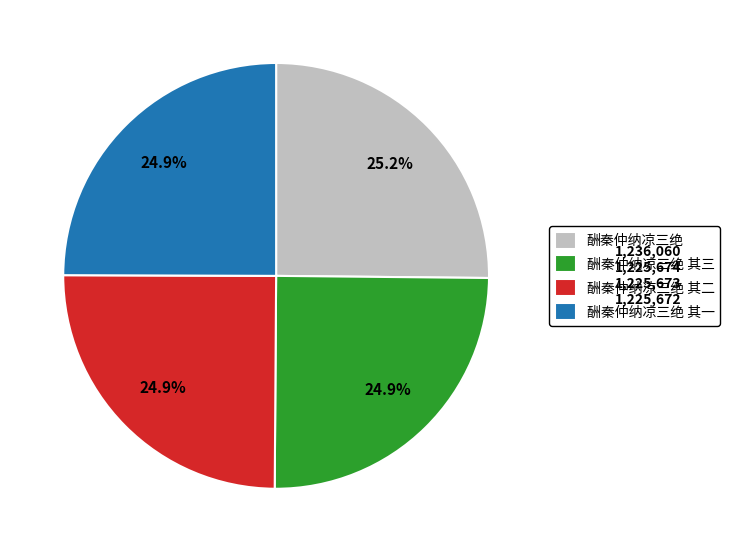

Does 酬秦仲纳凉三绝 其三 account for over 50% of the chart?

No